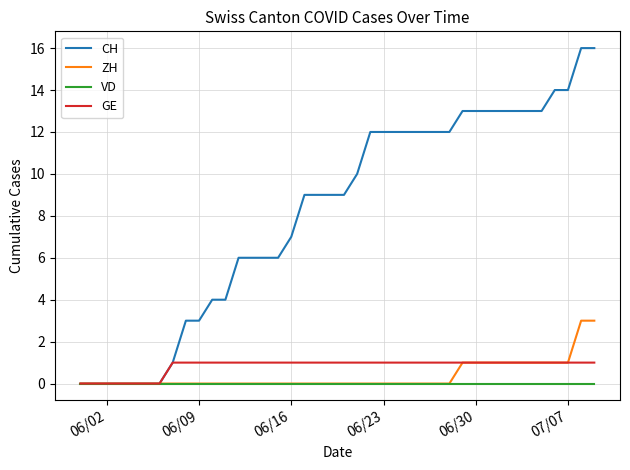

What is the greatest value displayed?

16